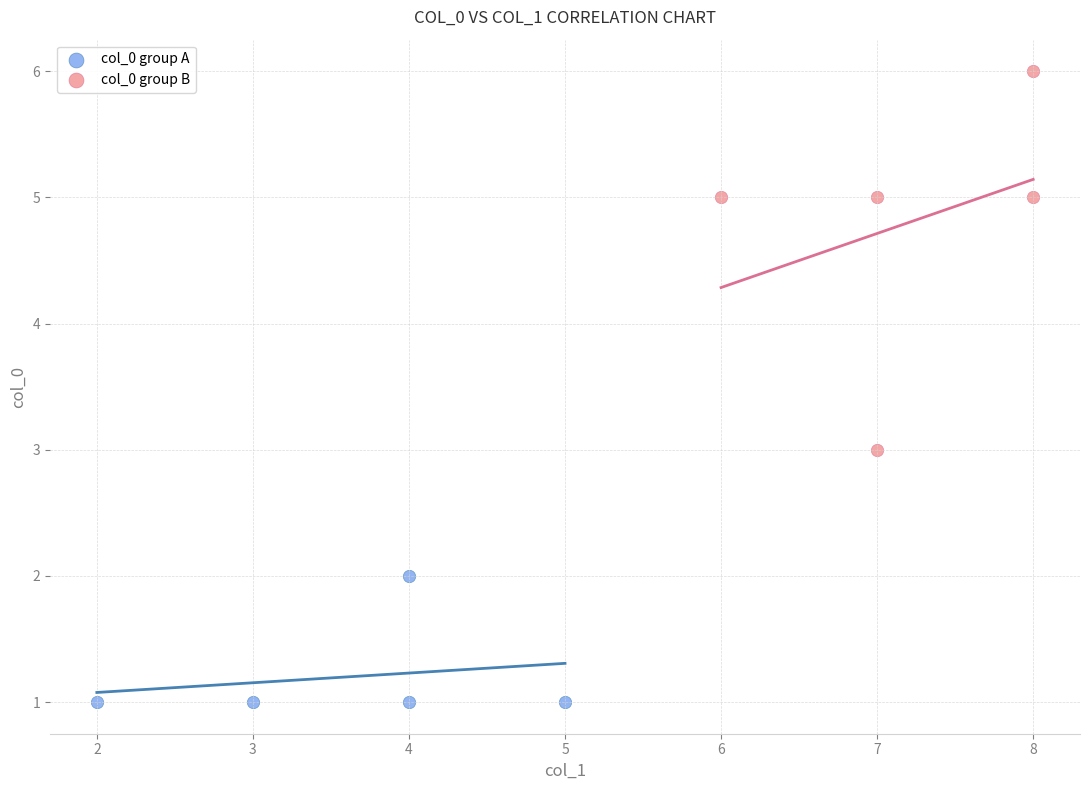

Which series contains the lowest Y value?

col_0 group A